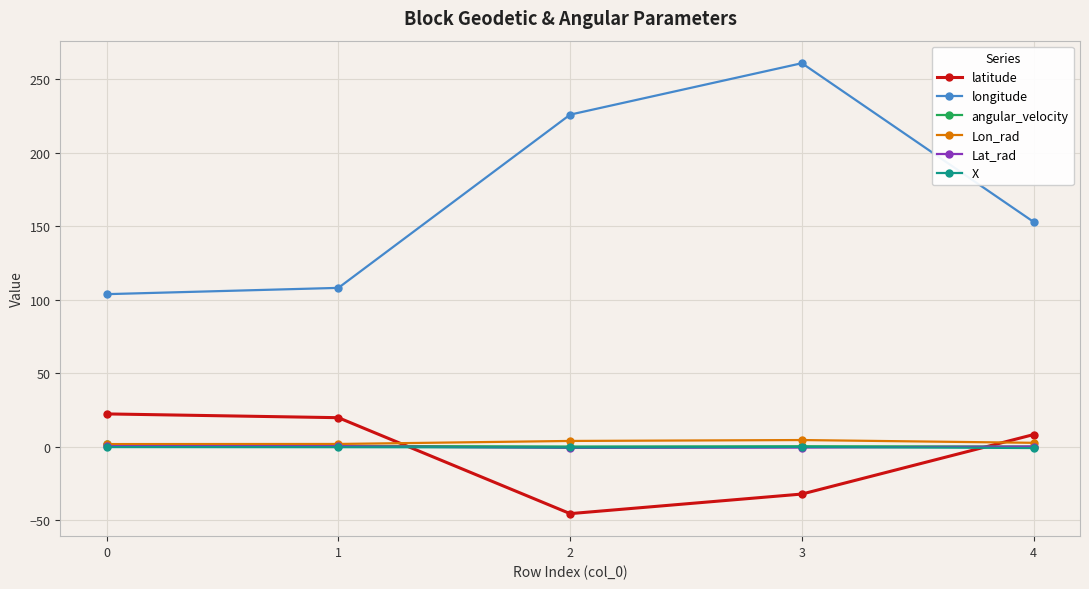

Is it true that angular_velocity equals 0.2 at 4?

True